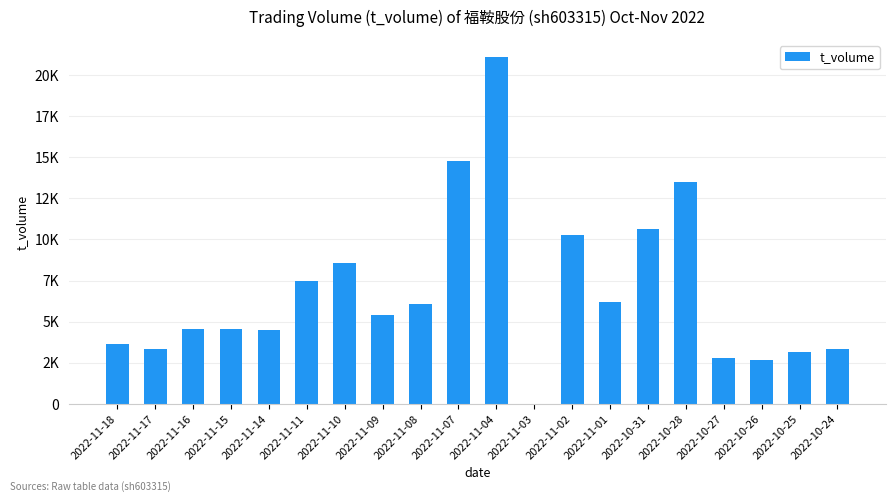

The chart shows a value of 7019 at 2022-11-14. True or false?

False